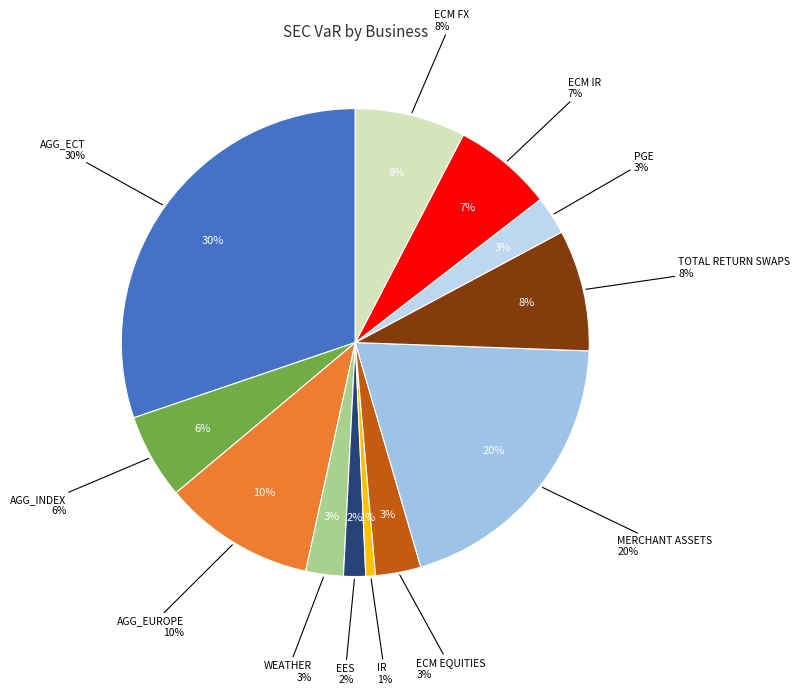

Which has a higher value, EES or MERCHANT ASSETS?

MERCHANT ASSETS